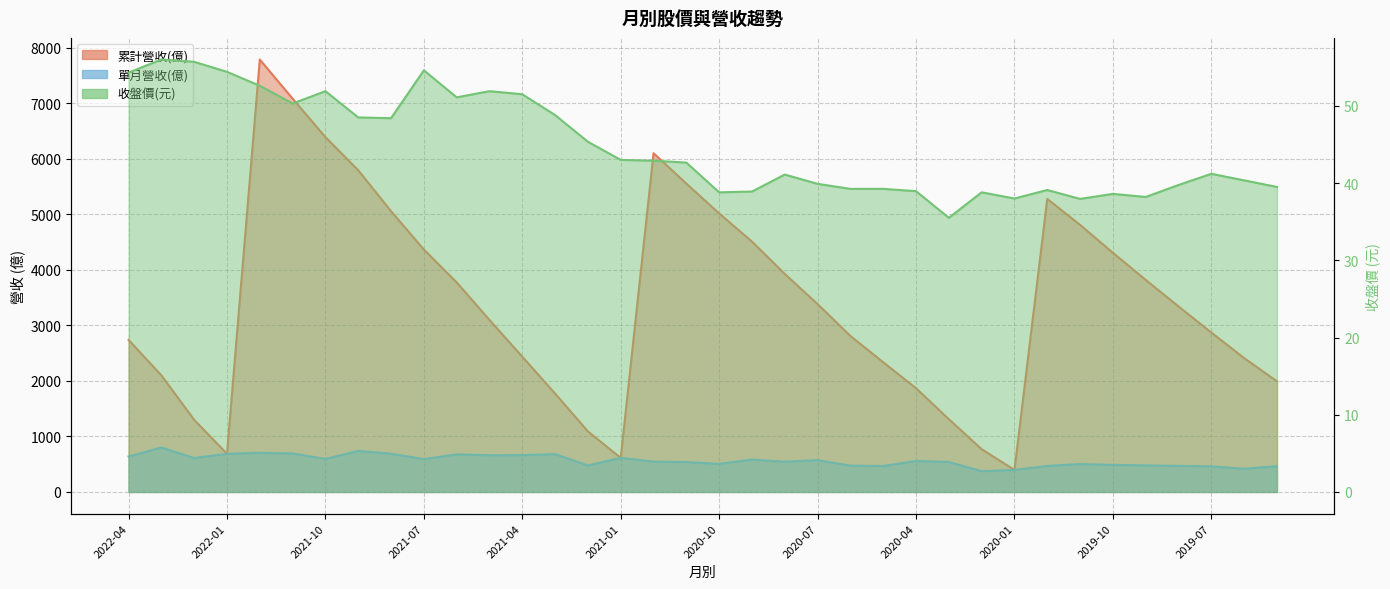

Reading left to right, transcribe all the data shown in this chart.

累計營收(億): 2737.0	2099.0	1298.0	686.9	7786.0	7081.0	6388.0	5792.0	5054.0	4365.0	3773.0	3096.0	2435.0	1771.0	1090.0	613.3	6099.0	5552.0	5014.0	4508.0	3925.0	3382.0	2809.0	2335.0	1868.0	1310.0	770.2	396.2	5276.0	4808.0	4306.0	3818.0	3340.0	2870.0	2410.0	1992.0
單月營收(億): 638.1	800.5	611.3	686.9	705.1	693.3	595.5	738.8	688.4	591.7	677.7	660.9	663.7	681.0	476.8	613.3	546.7	538.2	505.5	583.3	543.5	573.1	473.5	467.1	557.5	540.2	374.0	396.2	468.8	502.4	487.2	478.1	469.8	460.4	417.8	463.5
收盤價: 54.3	56.0	55.7	54.4	52.6	50.3	51.9	48.5	48.4	54.6	51.1	51.9	51.5	48.8	45.4	43.0	42.9	42.6	38.8	38.9	41.1	39.9	39.2	39.2	39.0	35.5	38.8	38.0	39.1	38.0	38.6	38.2	39.8	41.2	40.4	39.5